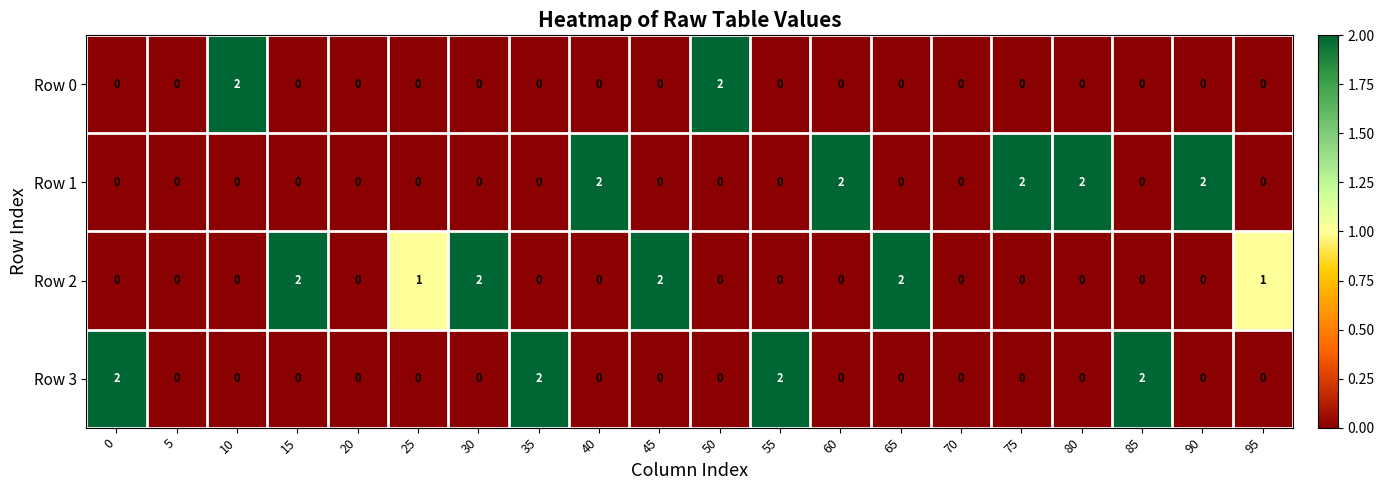

Count the Row 0 values in the range 0 to 1.

18